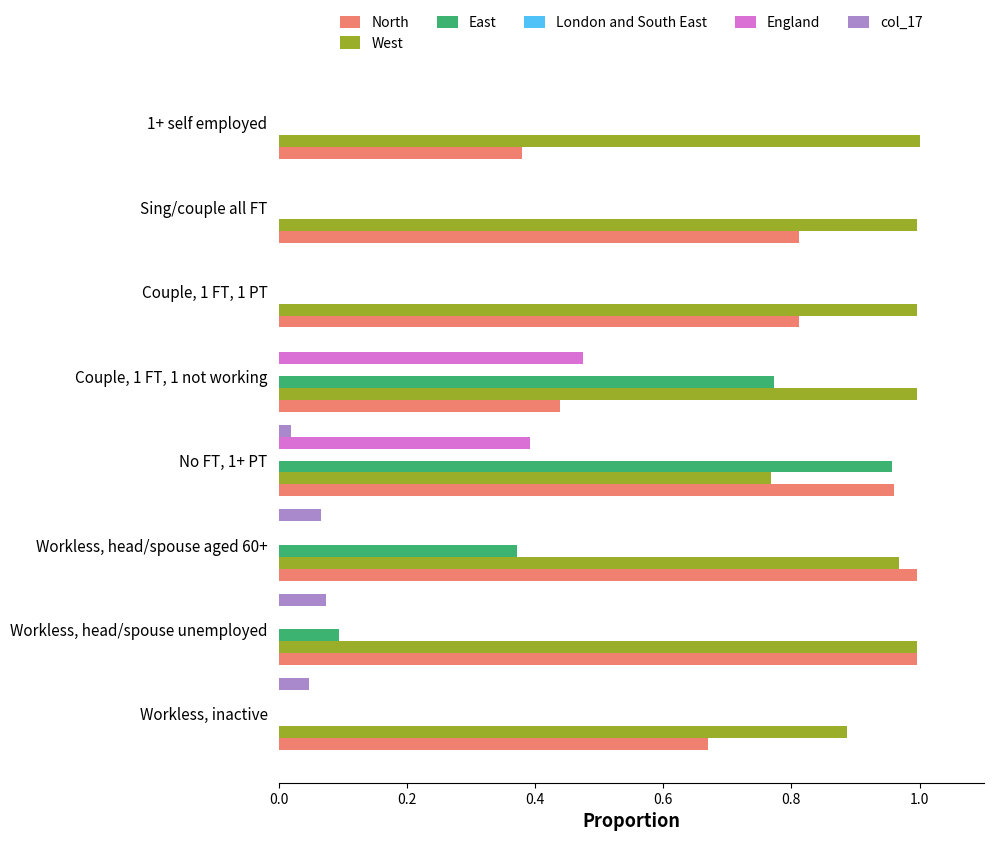

Which series has the largest total across all categories?

West